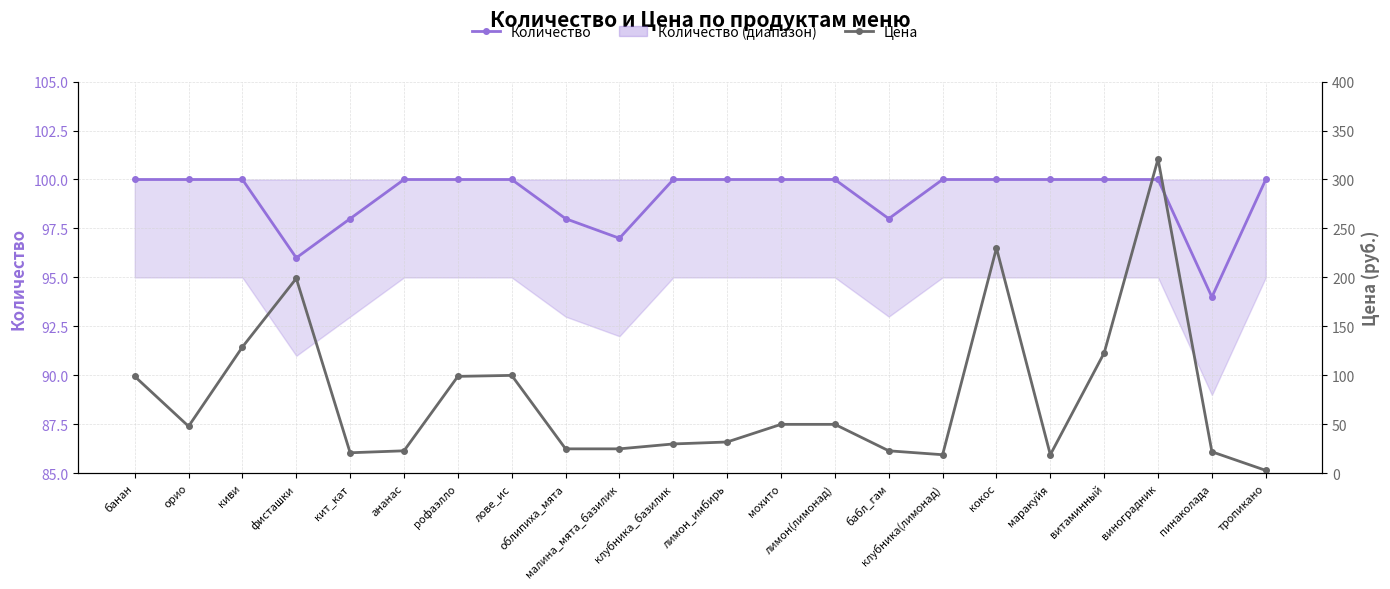

Which series has the largest total across all categories?

Количество